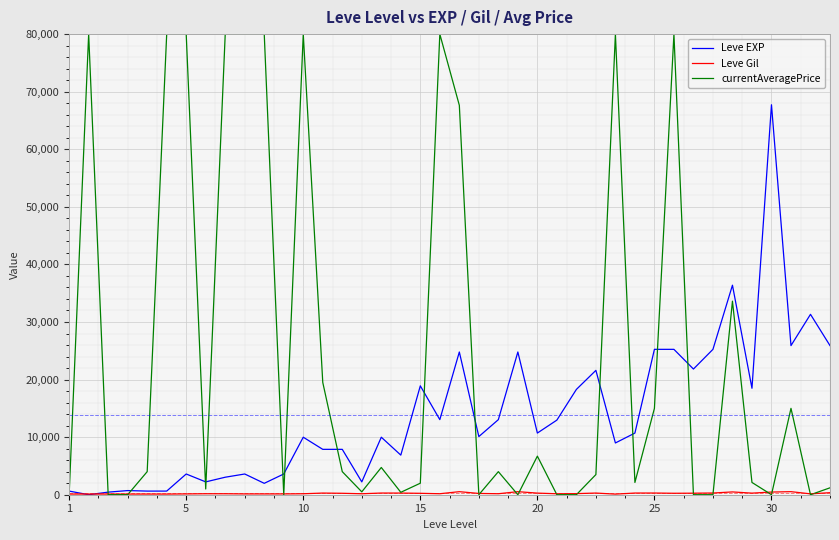

Which series has the largest range (max minus min)?

currentAveragePrice